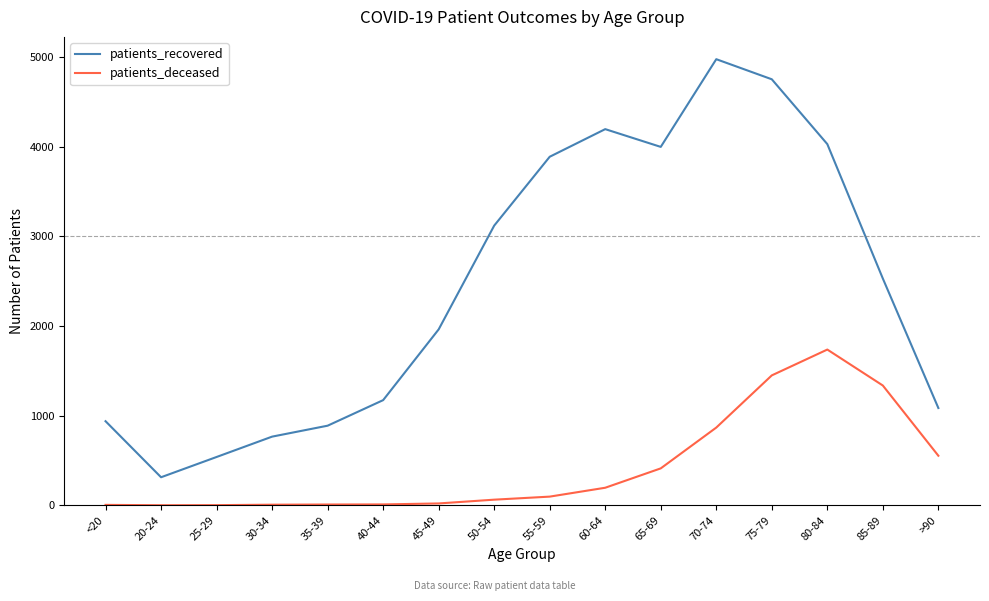

What is the average value of the patients_deceased series?

423